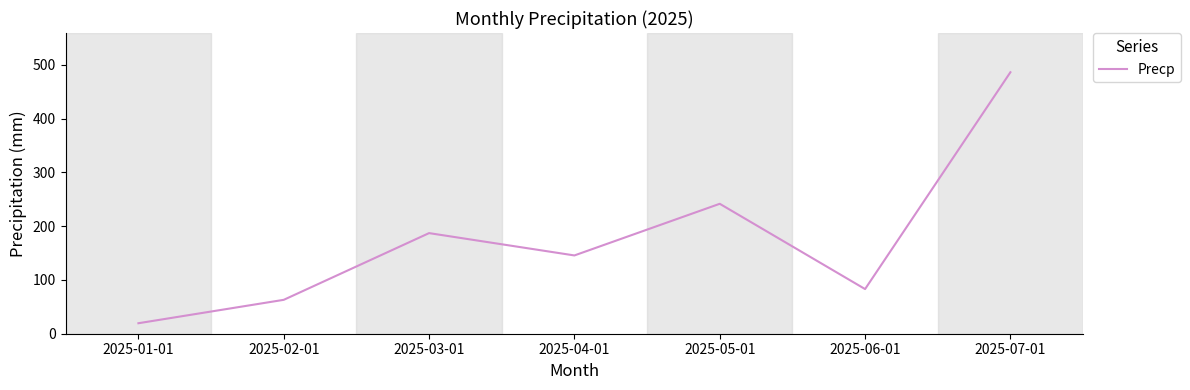

Rank the categories by value from lowest to highest.

2025-01-01, 2025-02-01, 2025-06-01, 2025-04-01, 2025-03-01, 2025-05-01, 2025-07-01